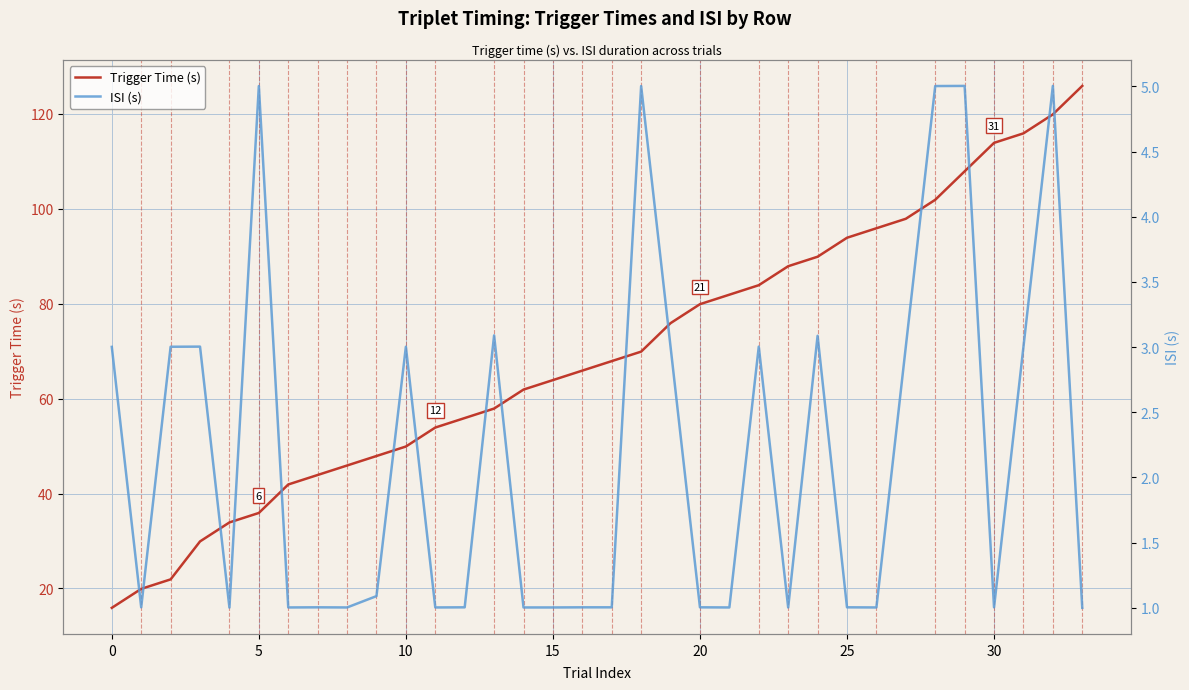

The value of Trigger Time (s) at 33 is 125.9. True or false?

True